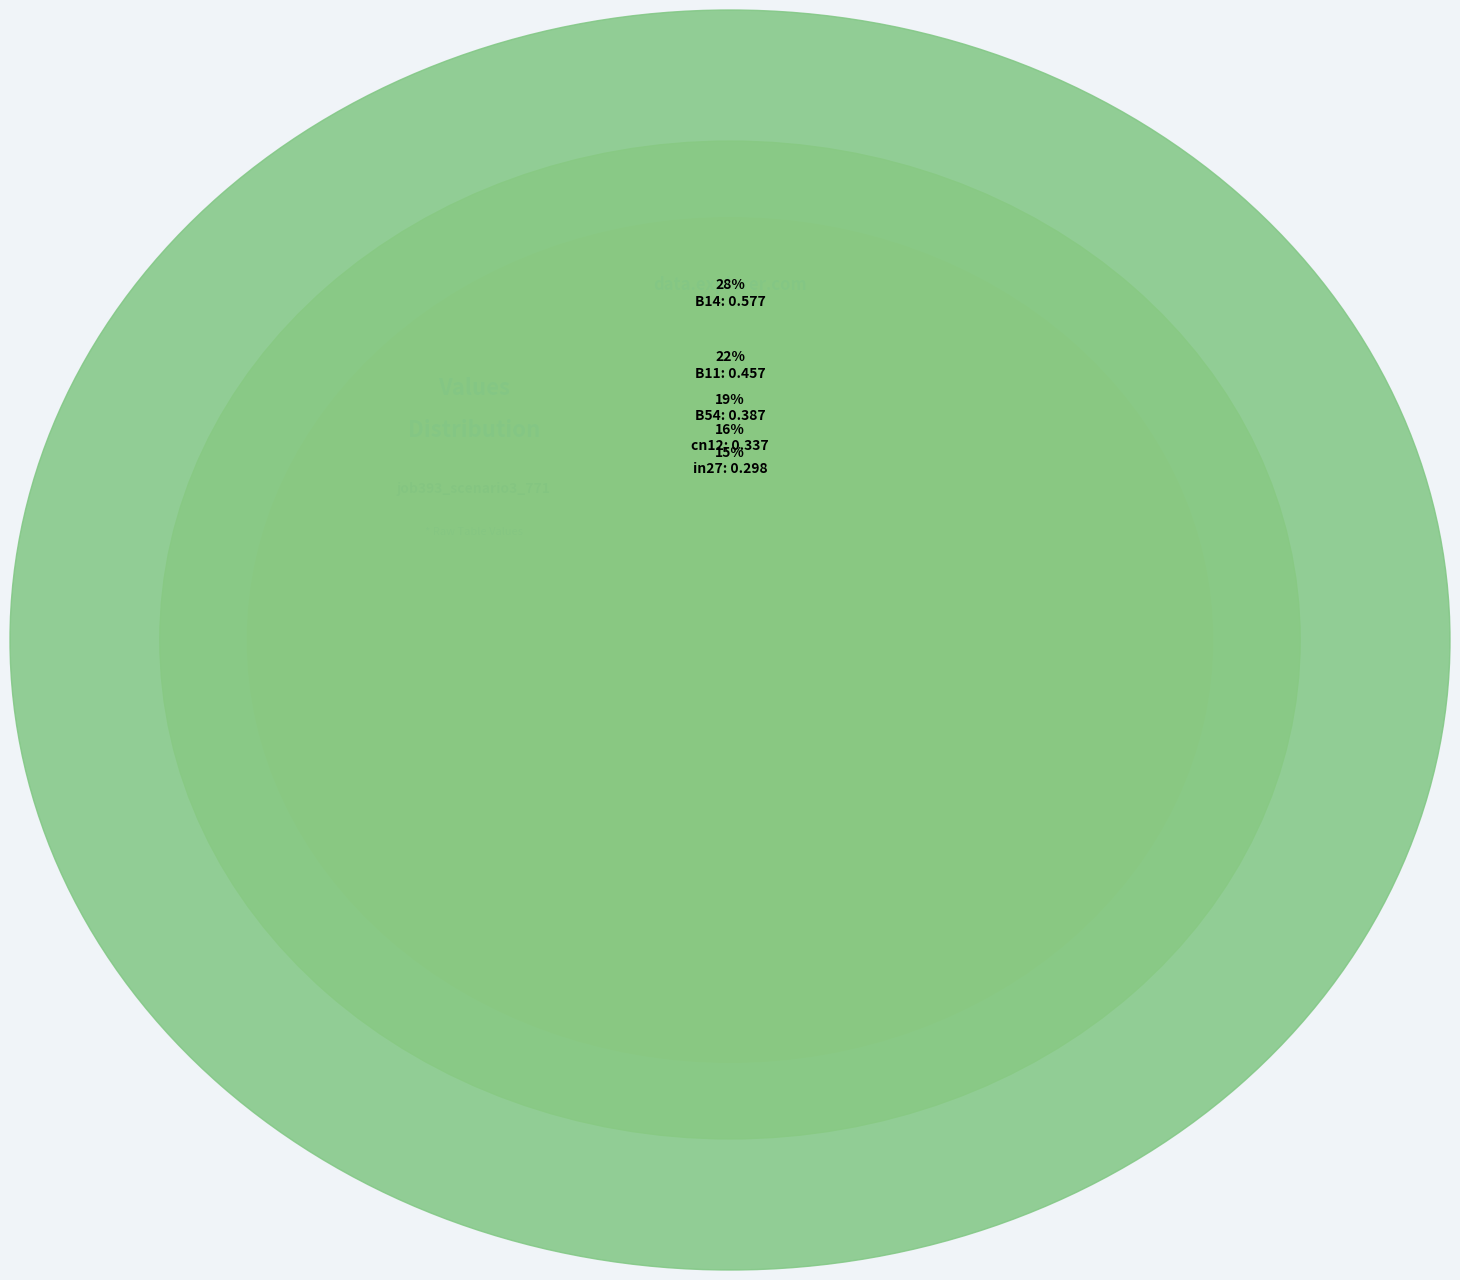

What is the change in value from B14 to B11?

-0.1